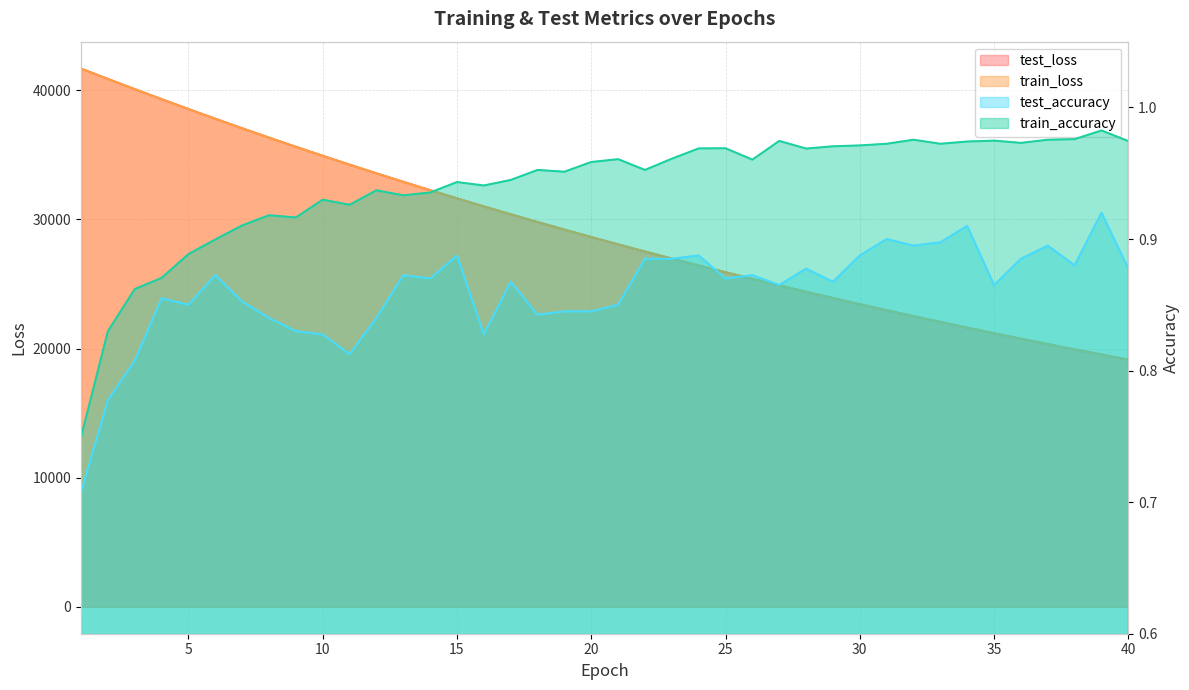

What is the value of the test_loss point at the 28th from the left?

24392.9